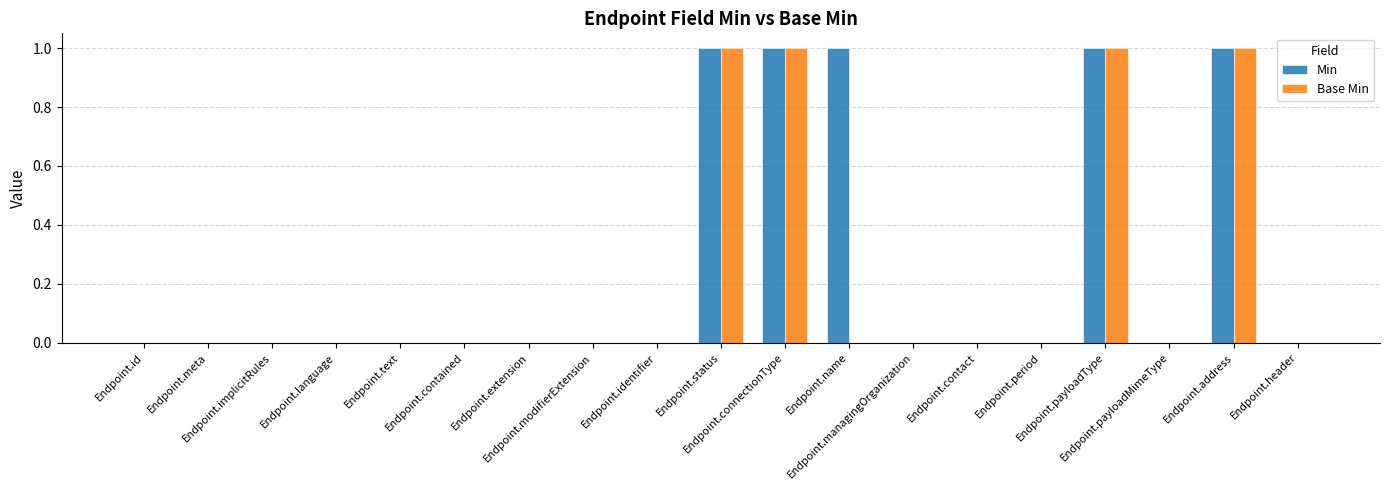

Which series has the largest total across all categories?

Min